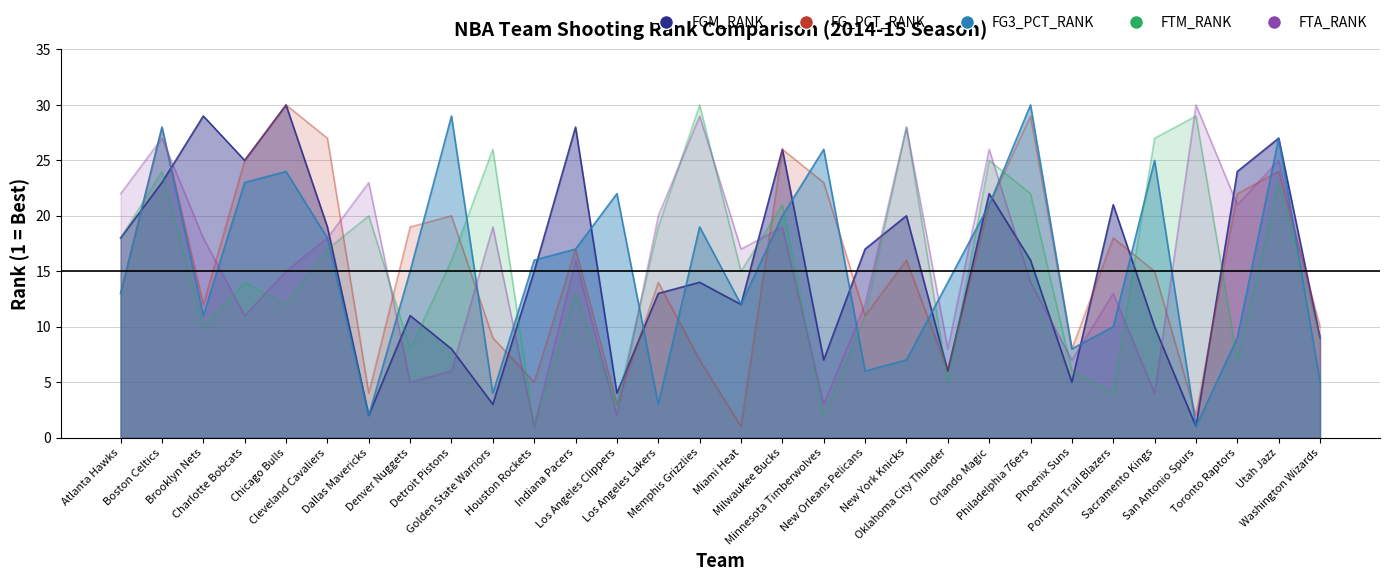

Which series has the largest total across all categories?

FTA_RANK